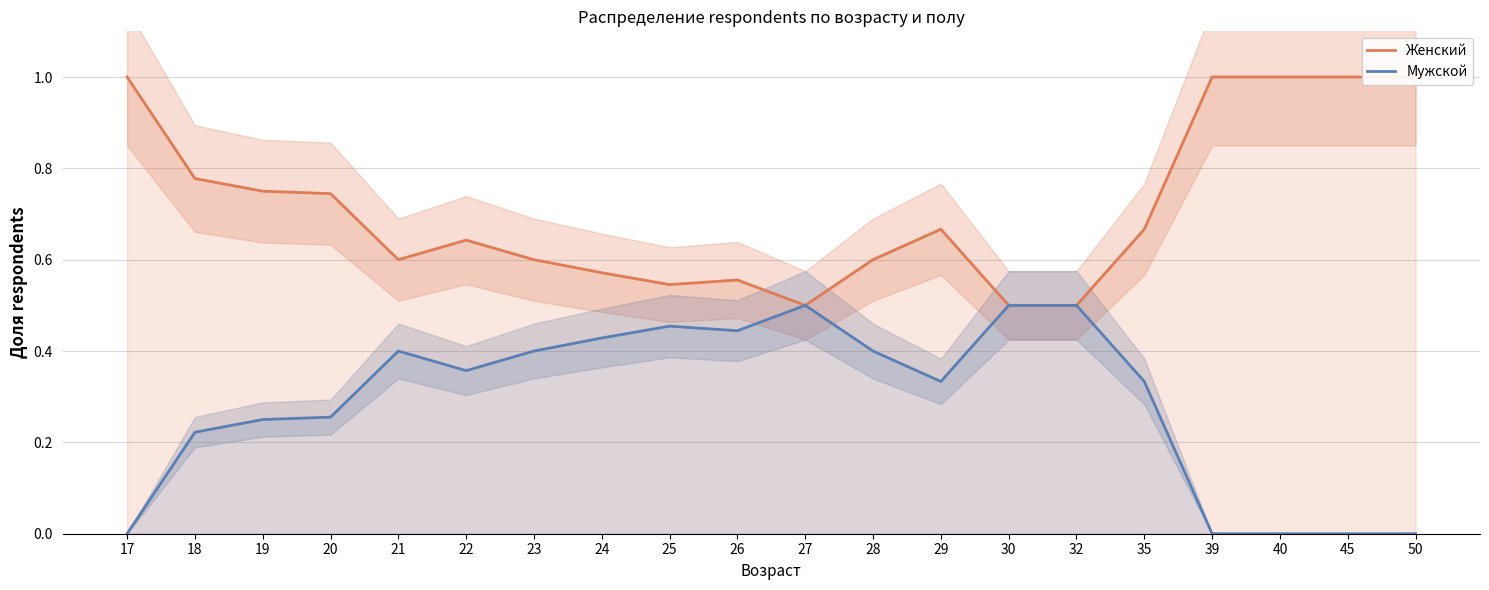

What is the difference between the second highest and second lowest values in the Женский series?

0.5